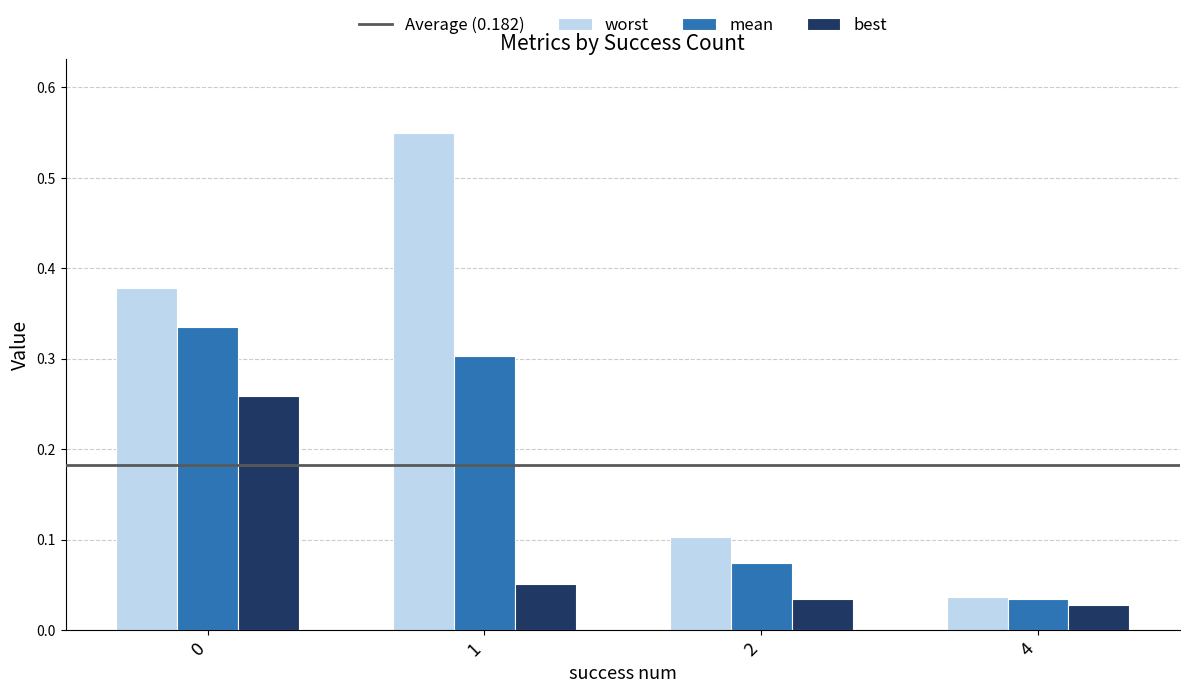

List the series in order of their peak value, lowest first.

best, mean, worst